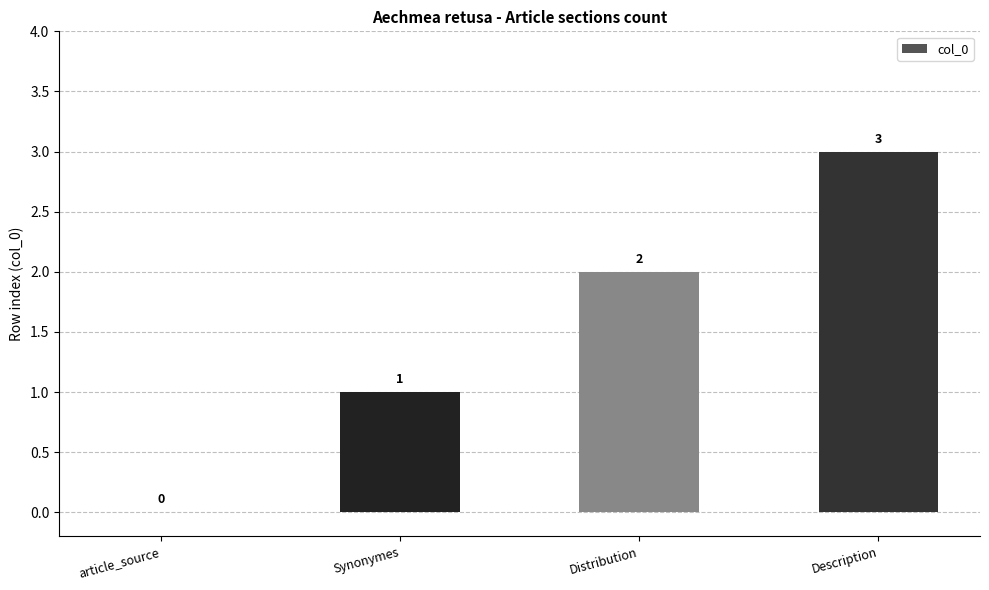

Which category has the highest value across all series?

Description